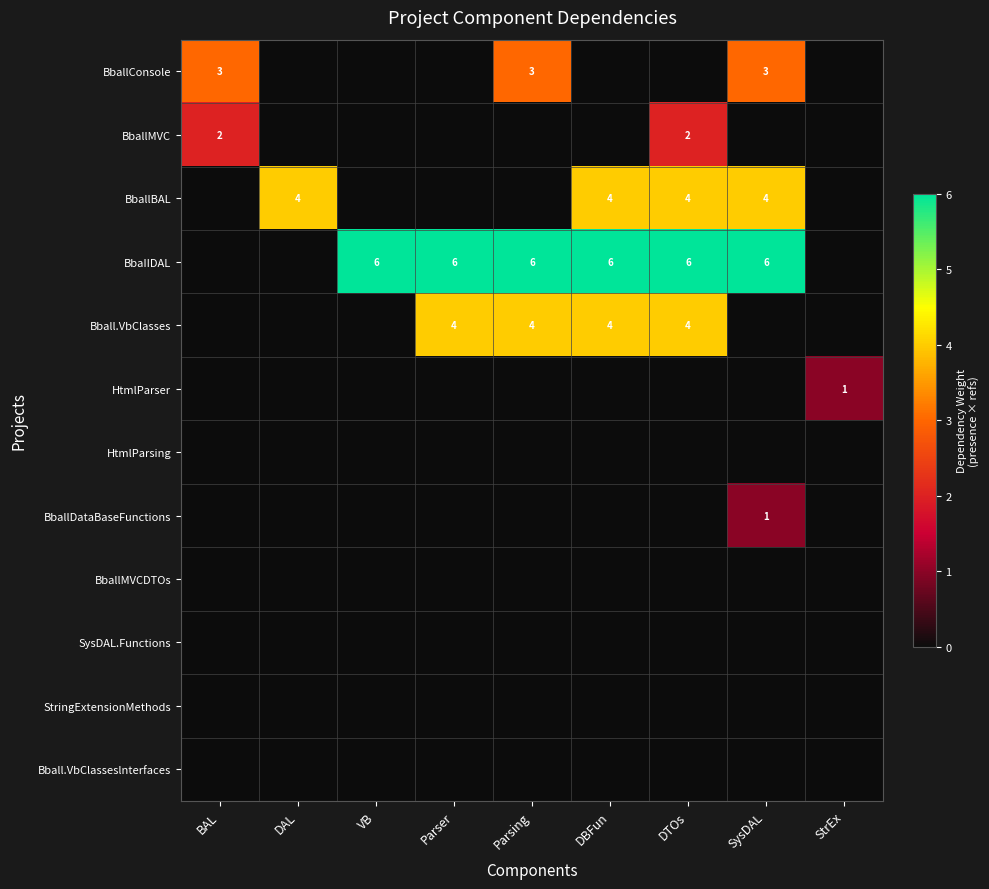

Is it true that BballBAL equals 5 at DBFun?

False